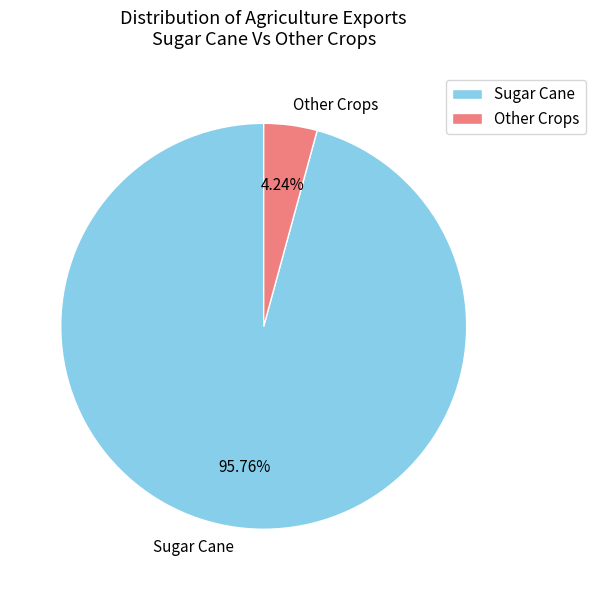

Which slice represents more than half of the pie?

Sugar Cane